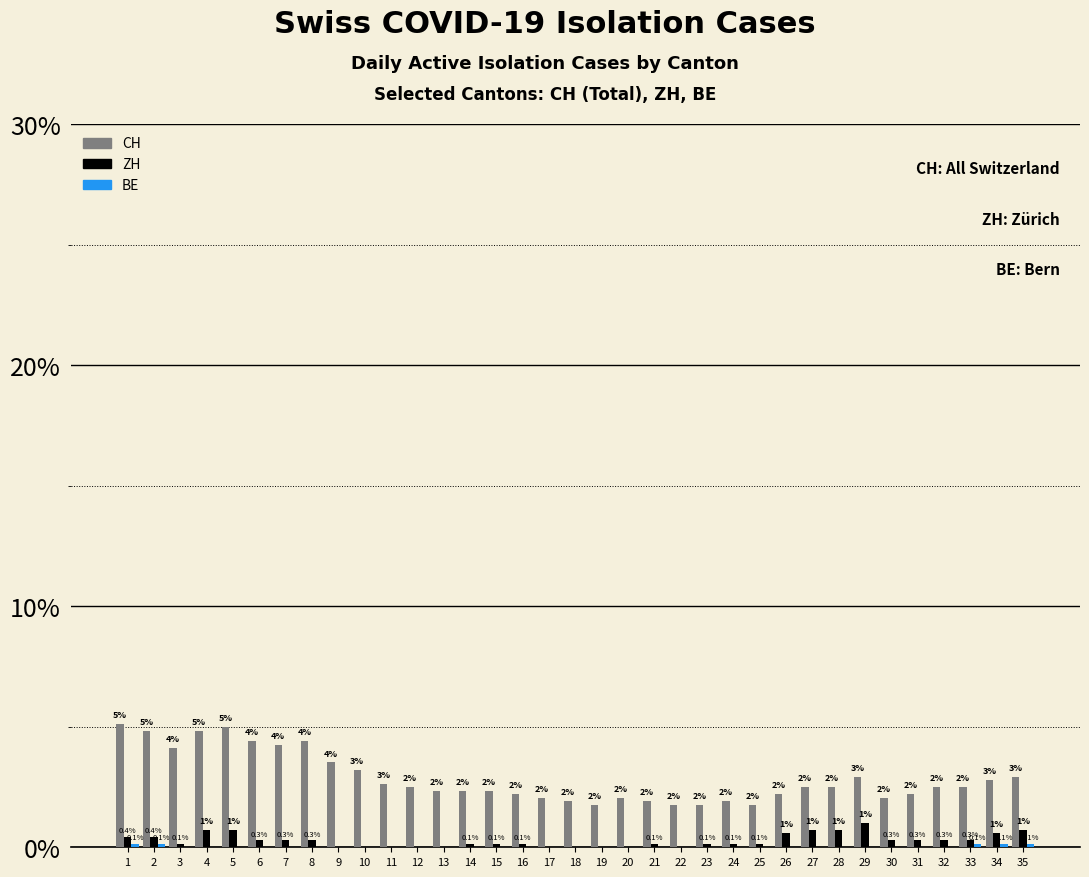

Are the bars horizontal?

No